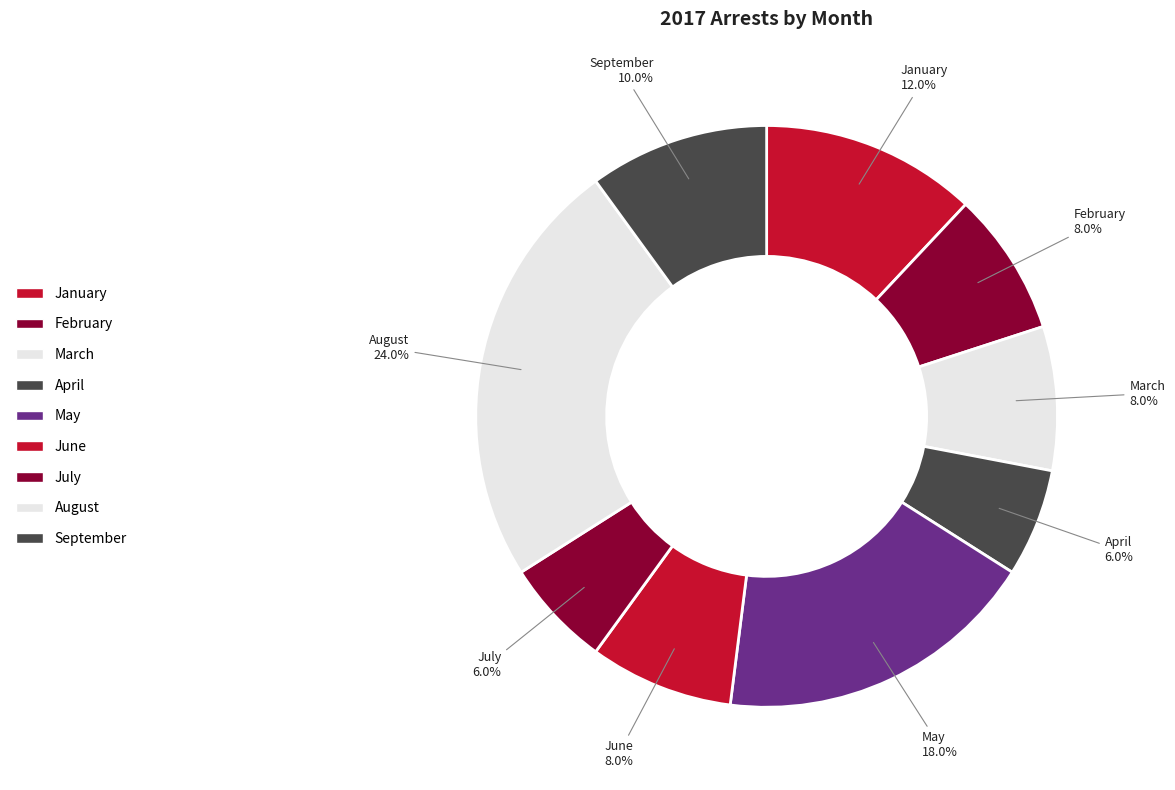

What is the ratio of the value at March to the value at July?

1.3